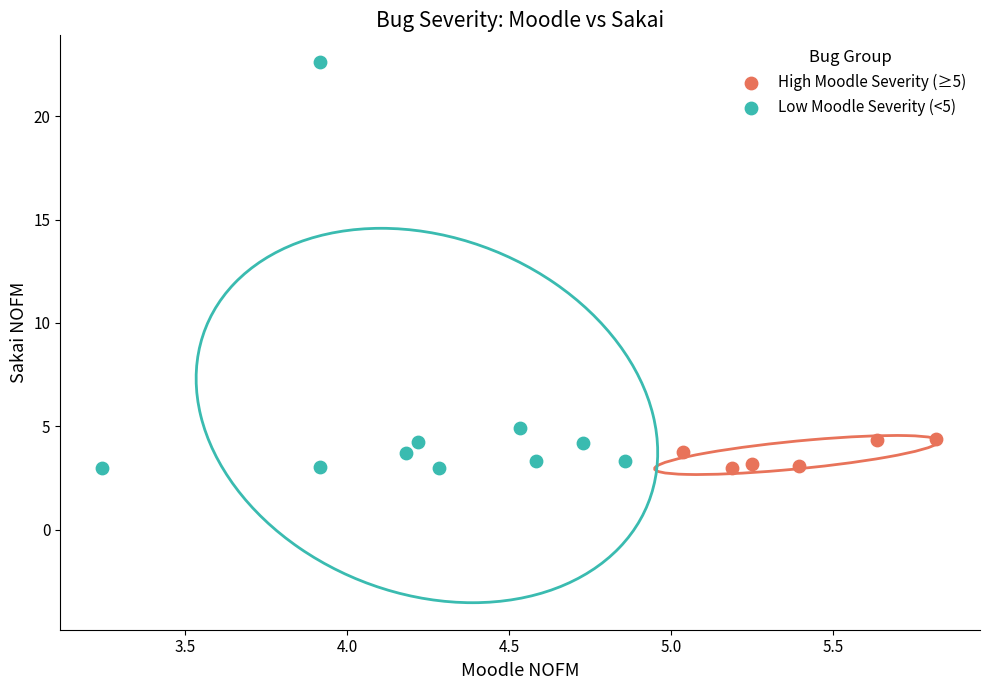

What are all the series names shown in the legend?

High Moodle Severity (≥5), Low Moodle Severity (<5)